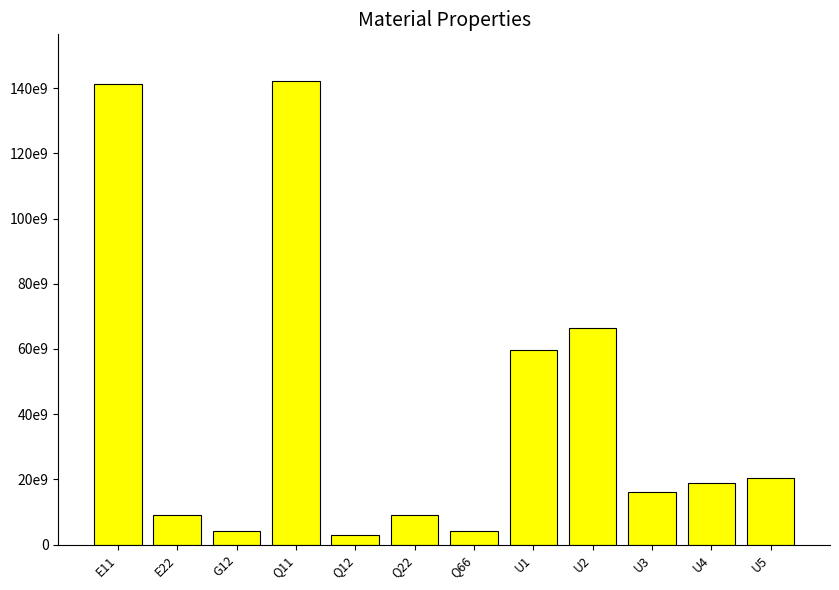

Does the chart contain any negative values?

No